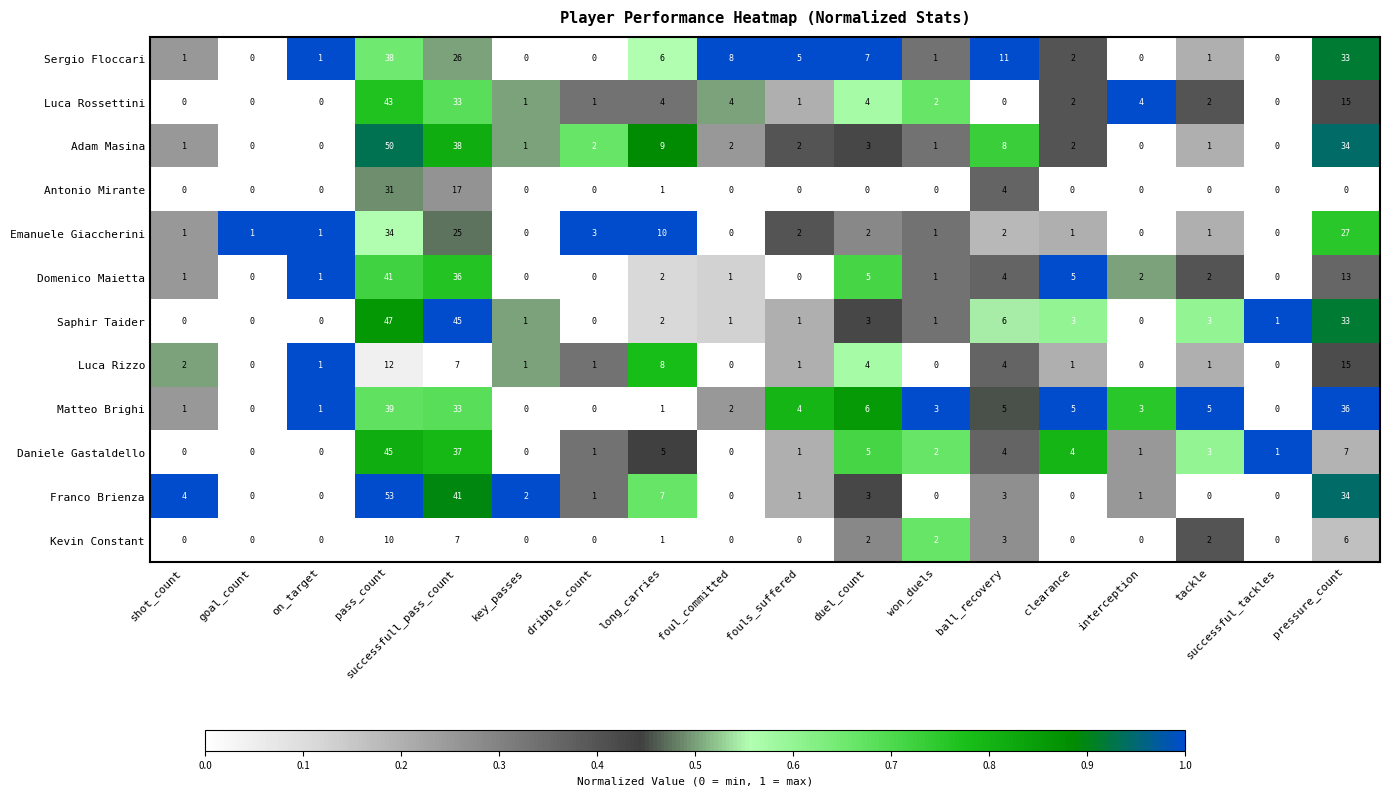

List the series in order of their peak value, lowest first.

Kevin Constant, Luca Rizzo, Antonio Mirante, Emanuele Giaccherini, Sergio Floccari, Matteo Brighi, Domenico Maietta, Luca Rossettini, Daniele Gastaldello, Saphir Taider, Adam Masina, Franco Brienza